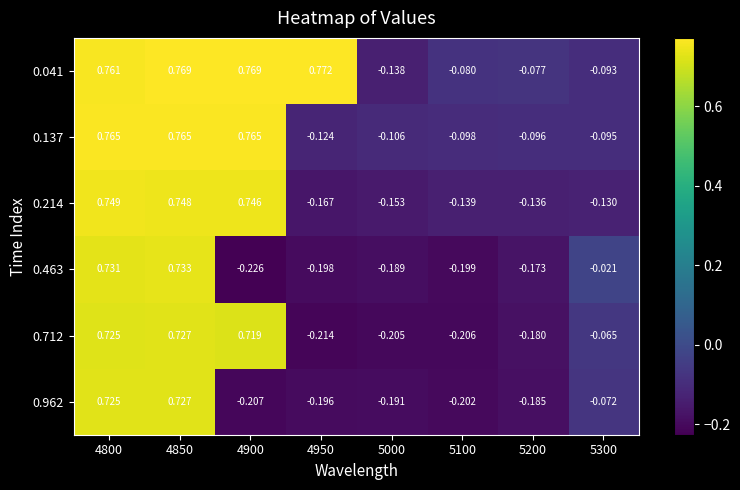

Is the value of 0.214 at 4950 greater than the value of 0.463 at 5100?

Yes